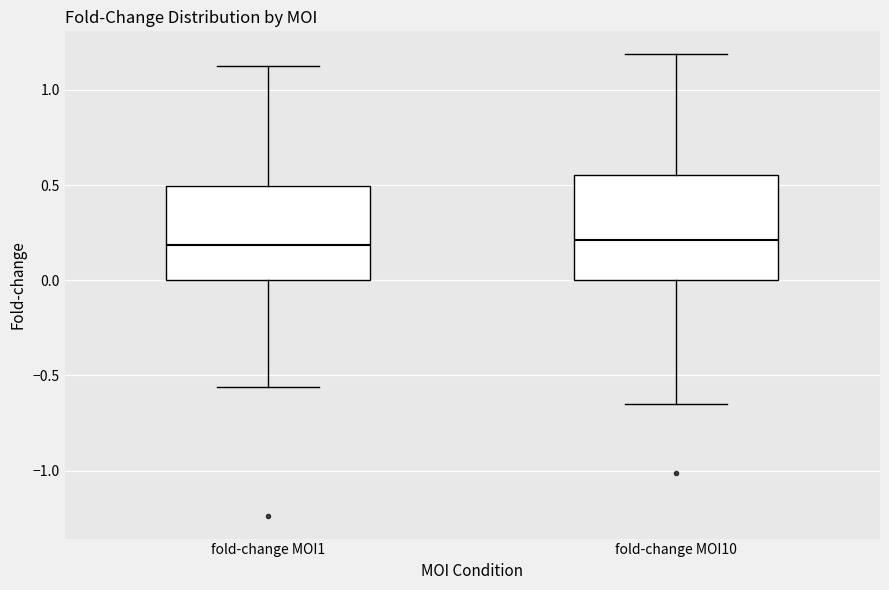

Reading left to right, read every box against the y-axis: the position of its median line, the range the box covers, and the ends of its whiskers. The values are not printed on the chart, so give them approximately, as read against the axis.

fold-change MOI1: median 0.20, box 0.00 to 0.50, whiskers -0.55 to 1.15
fold-change MOI10: median 0.20, box 0.00 to 0.55, whiskers -0.65 to 1.20